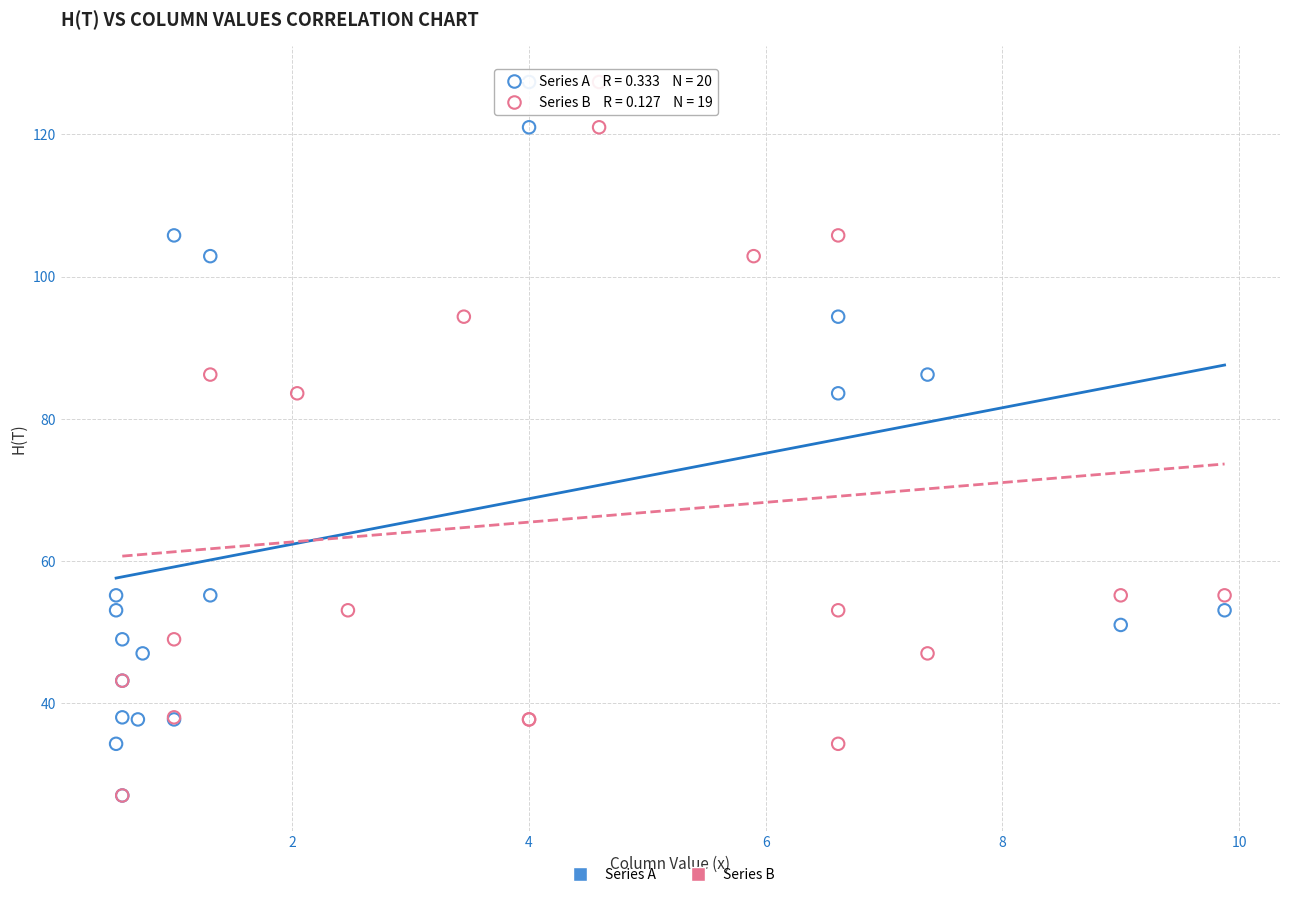

What are all the series names shown in the legend?

Series A, Series B